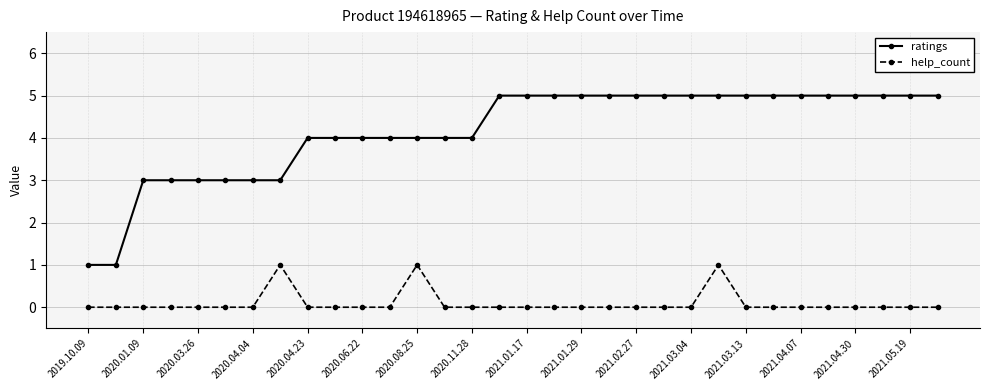

Count the help_count values in the range 0 to 1.

32